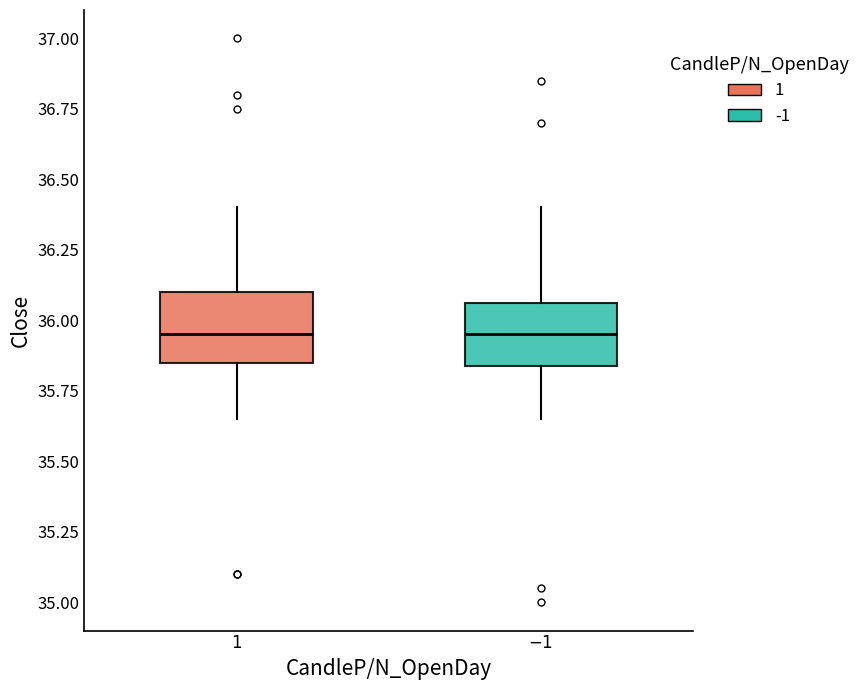

Reading left to right, transcribe this box plot: for each box, give where its median line is, the range the box spans, and where its two whiskers end, as read against the y-axis. The values are not printed on the chart, so give them approximately, as read against the axis.

$\it{1}$: median 35.95, box 35.85 to 36.10, whiskers 35.65 to 36.40
$\it{-1}$: median 35.95, box 35.85 to 36.05, whiskers 35.65 to 36.40